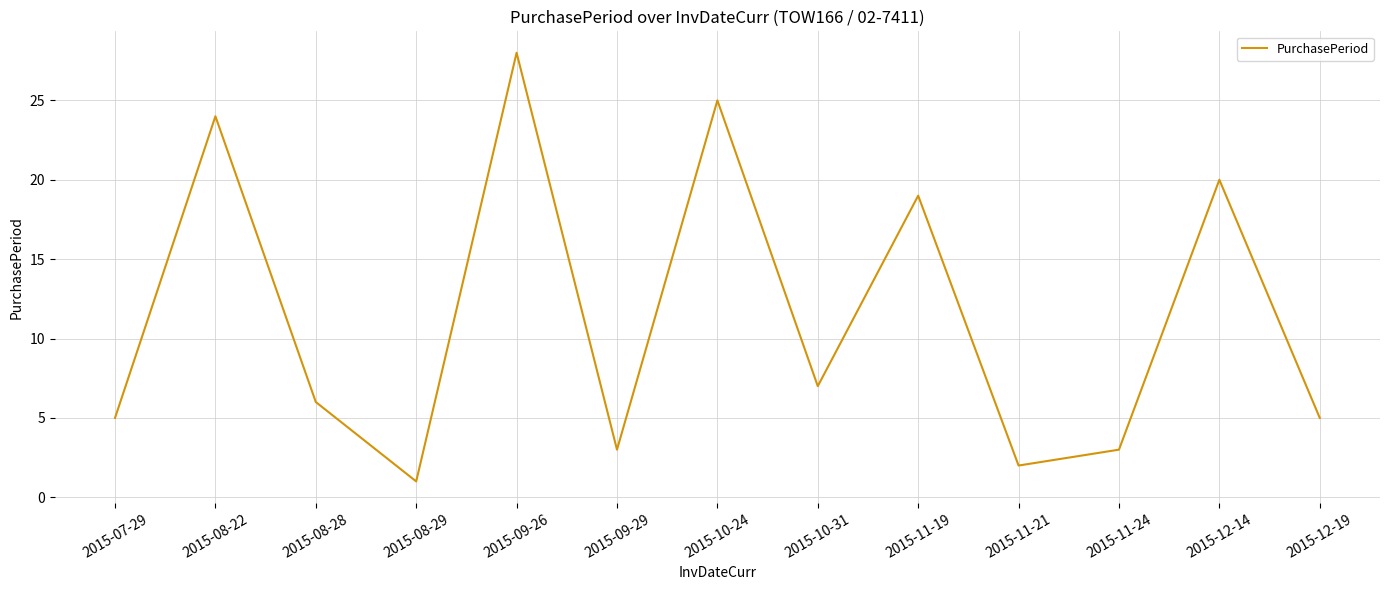

Is this an area chart (filled region under the line)?

No